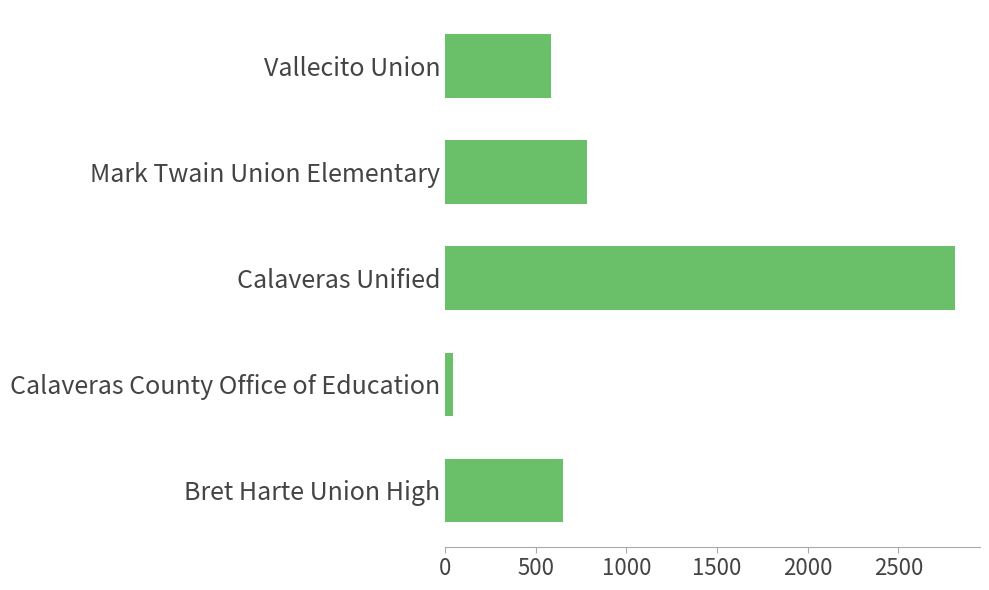

Reading bottom to top, extract all data points from this chart.

651	44	2810	785	584